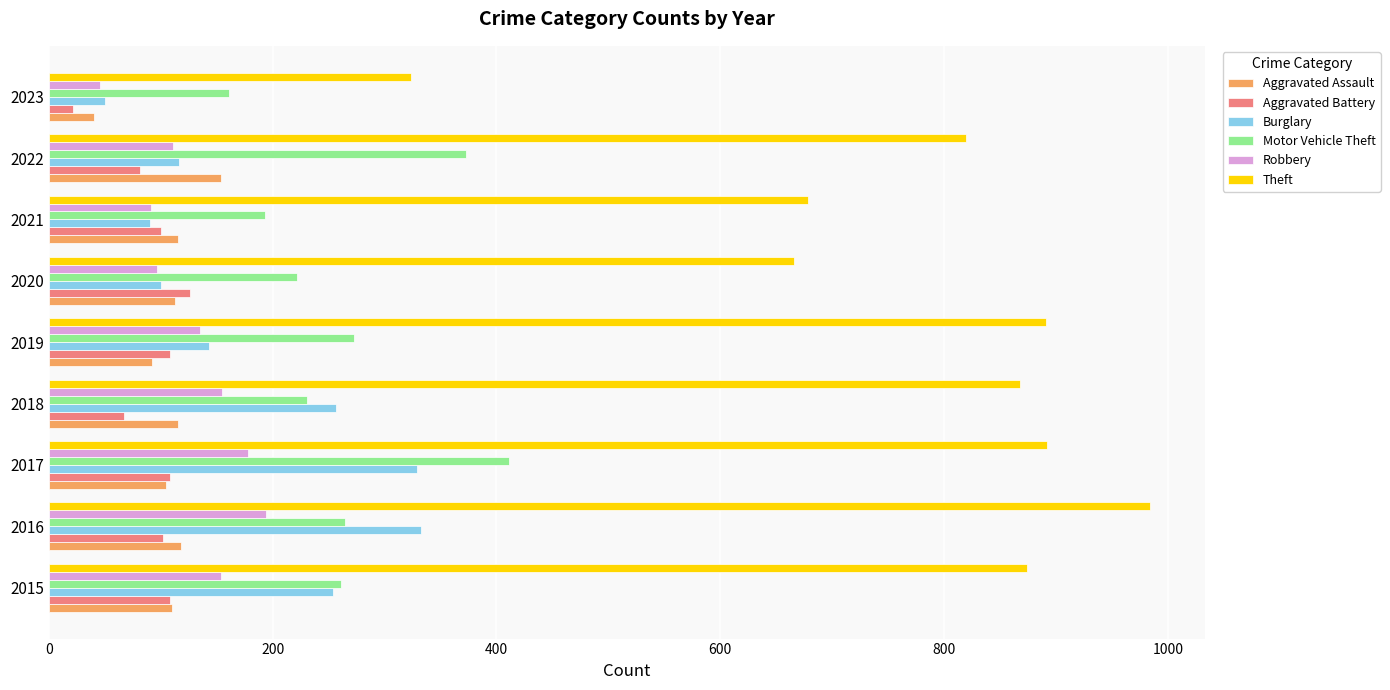

What value does the Aggravated Battery series have at 2020, to the nearest 5?

125